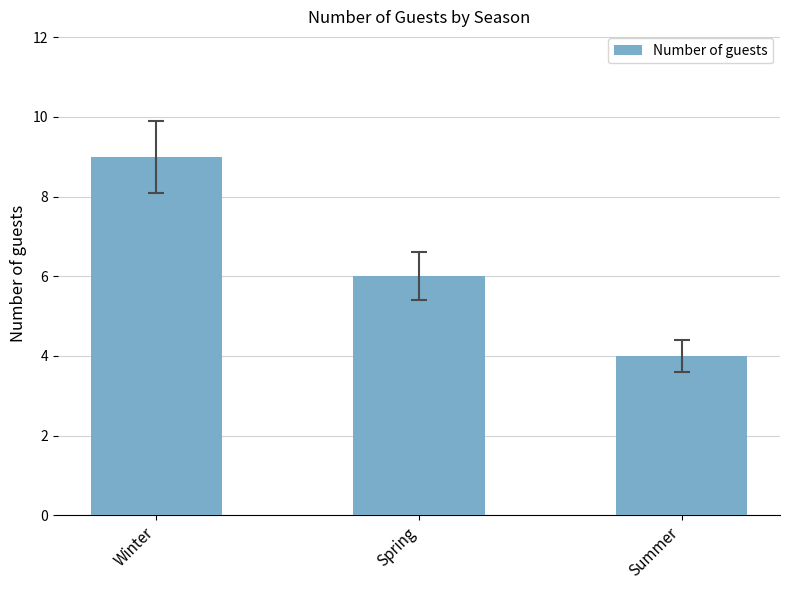

Approximately how many times larger is the value at Summer compared to Spring?

0.7